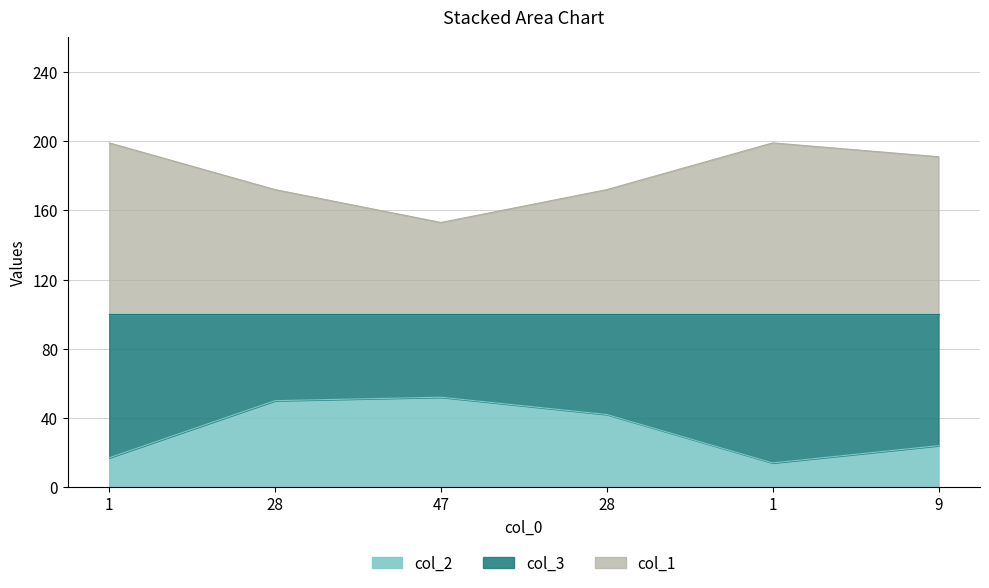

The col_2 series shows 52 at 47. True or false?

True